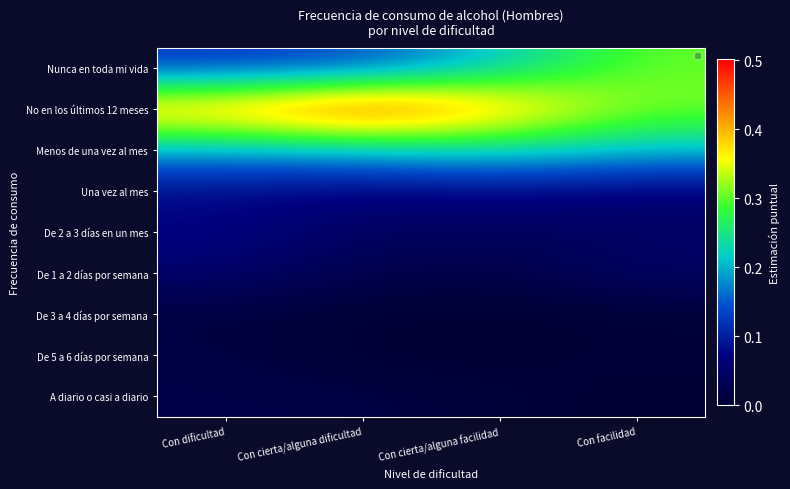

Which label corresponds to the smallest value in the chart?

Con cierta/alguna facilidad